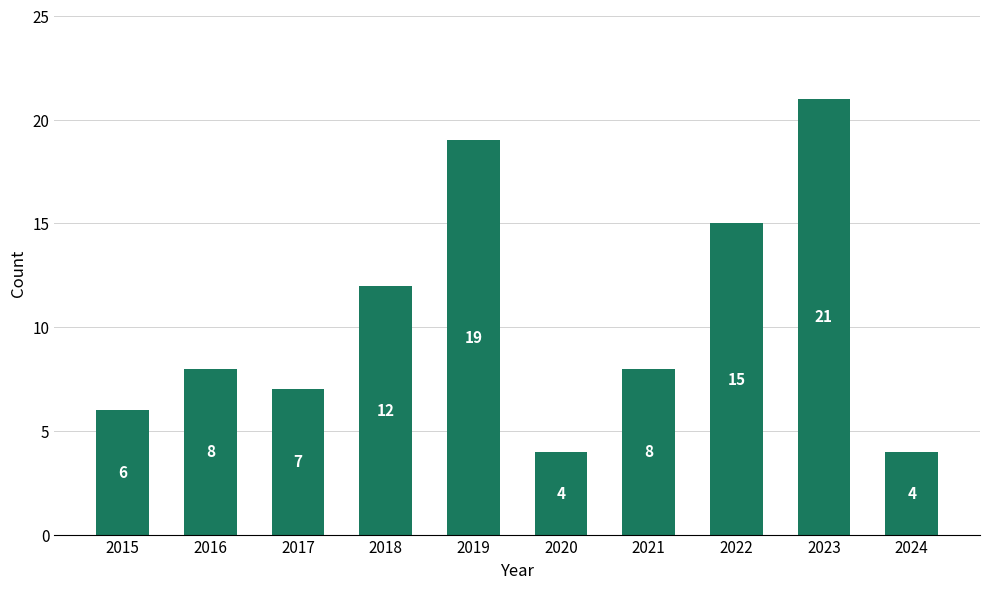

Does the chart contain stacked bars?

No